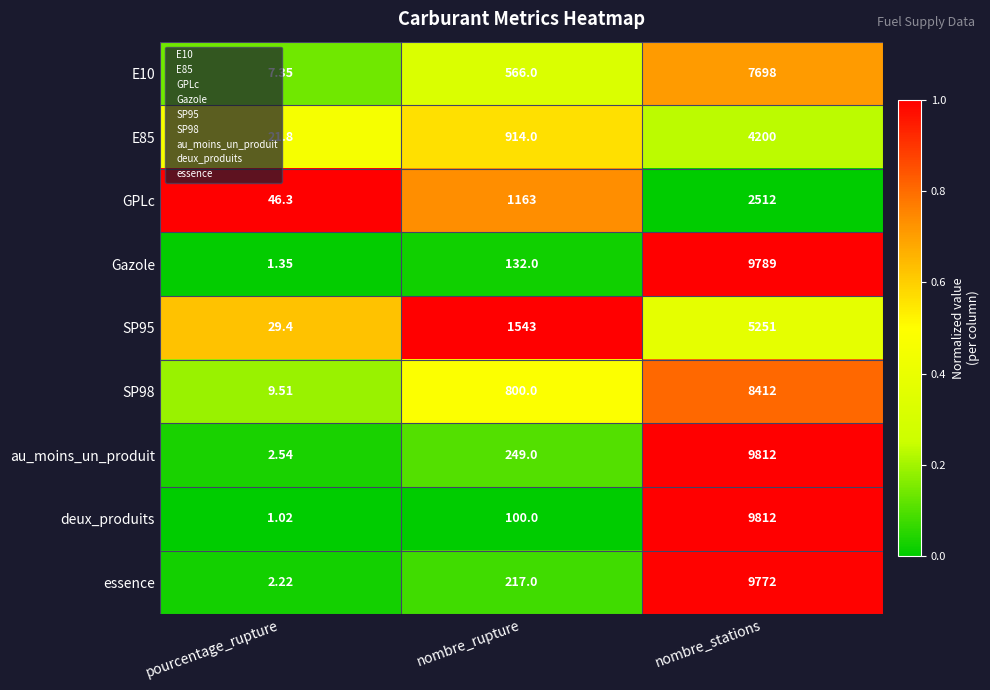

Is the value of au_moins_un_produit at nombre_rupture greater than the value of E10 at nombre_stations?

No